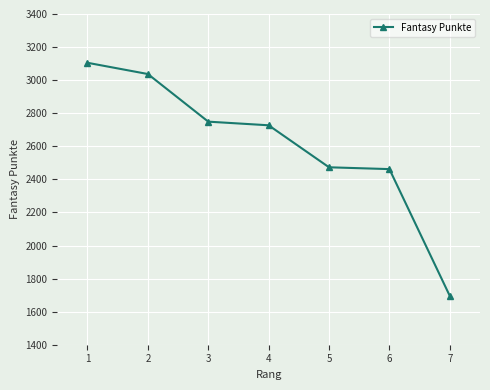

Reading left to right, transcribe all the data shown in this chart.

3105	3037	2749	2727	2473	2462	1695